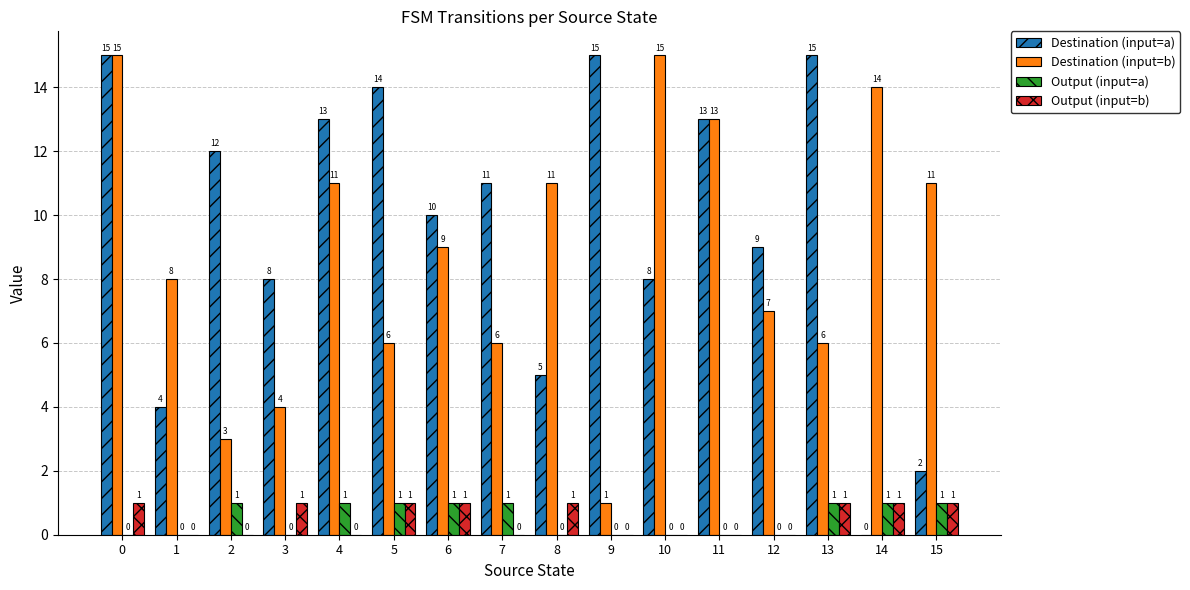

Reading left to right, extract all data points from this chart.

Destination (input=a): 0=15	1=4	2=12	3=8	4=13	5=14	6=10	7=11	8=5	9=15	10=8	11=13	12=9	13=15	14=0	15=2
Destination (input=b): 0=15	1=8	2=3	3=4	4=11	5=6	6=9	7=6	8=11	9=1	10=15	11=13	12=7	13=6	14=14	15=11
Output (input=a): 0=0	1=0	2=1	3=0	4=1	5=1	6=1	7=1	8=0	9=0	10=0	11=0	12=0	13=1	14=1	15=1
Output (input=b): 0=1	1=0	2=0	3=1	4=0	5=1	6=1	7=0	8=1	9=0	10=0	11=0	12=0	13=1	14=1	15=1